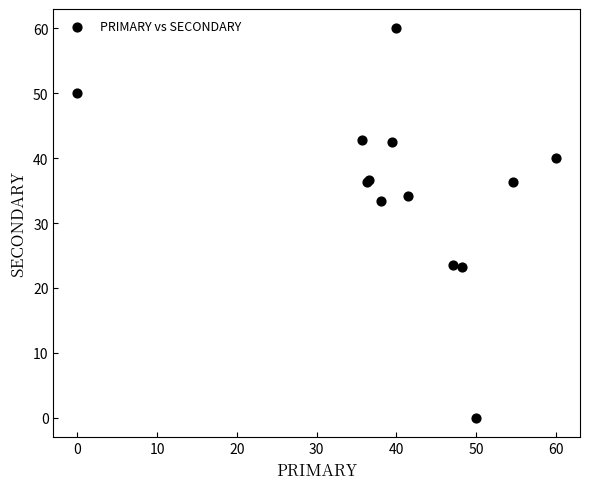

What Y value in the scatter plot is closest to 30?

33.3